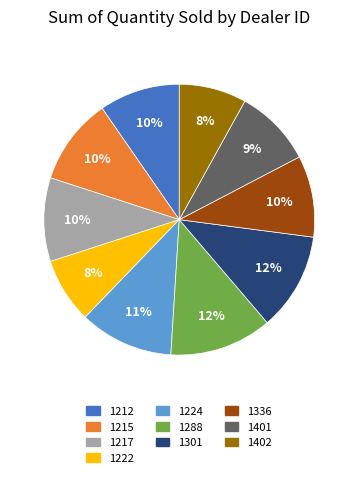

Does 1215 account for over 50% of the chart?

No